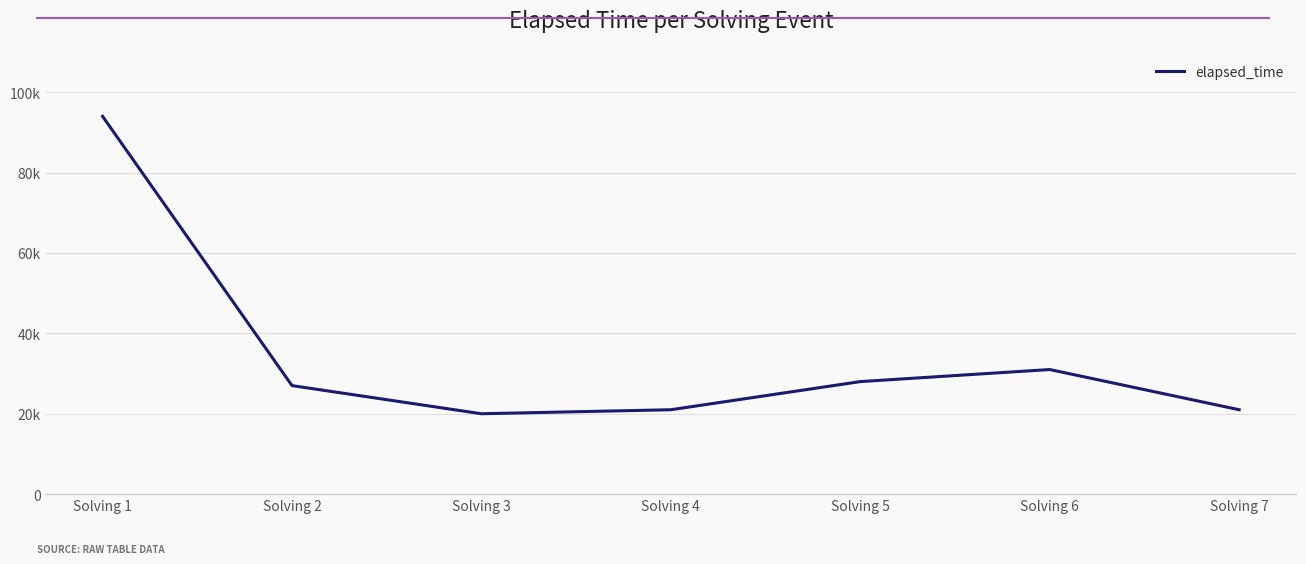

Does the chart display data point markers on the line(s)?

No